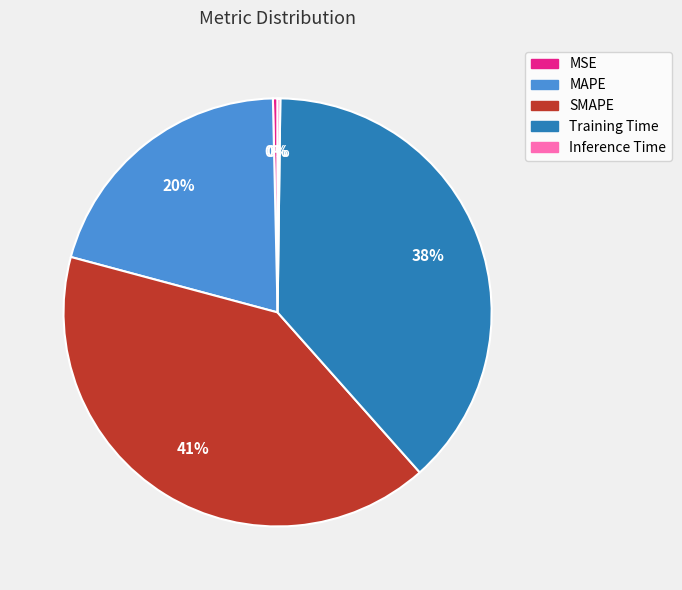

Is MSE the majority of the pie?

No